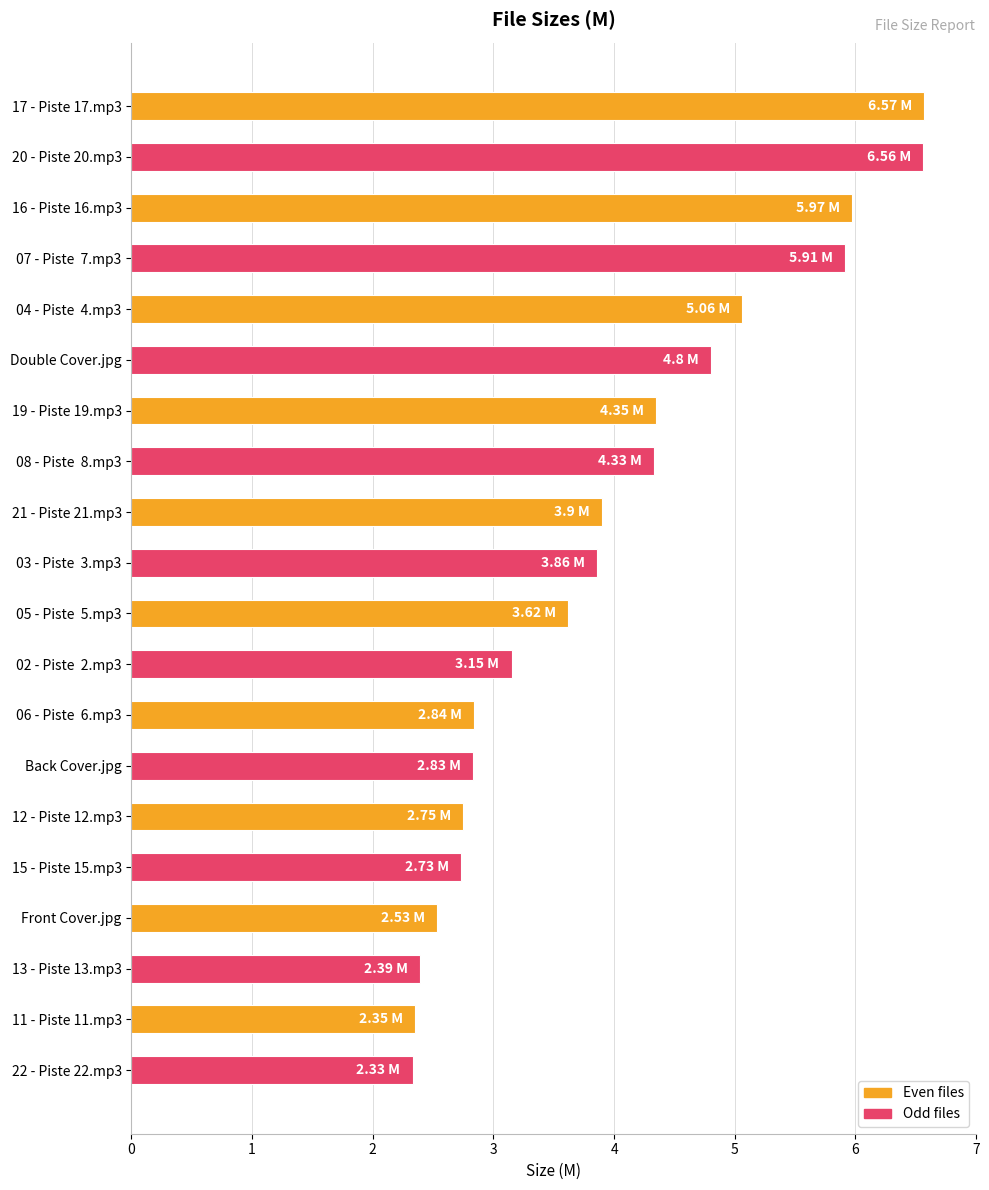

What is the label of the 4th bar from the bottom?

Front Cover.jpg